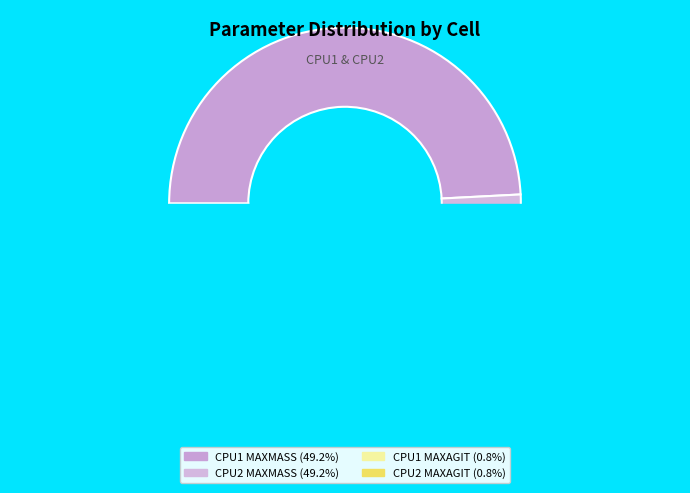

Is there a majority slice in this chart?

No